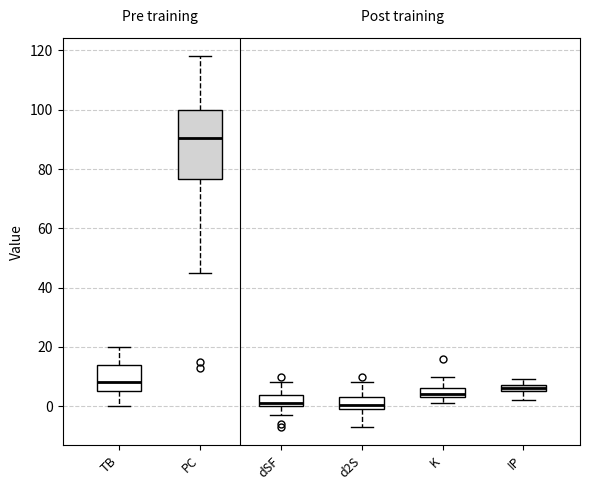

Which box is the tallest, from its lower edge to its upper edge?

PC